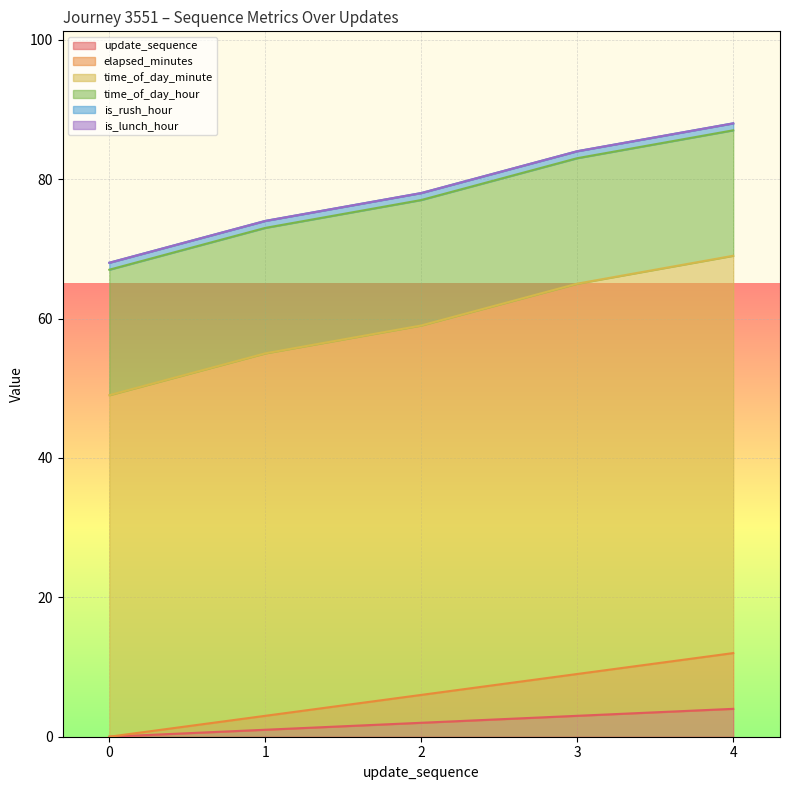

Between 0 and 1, which series saw the biggest shift?

time_of_day_minute